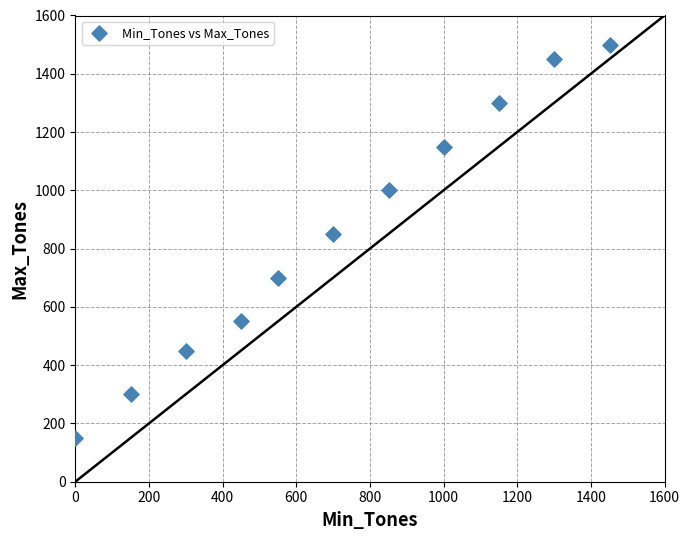

What is the average X value?

719